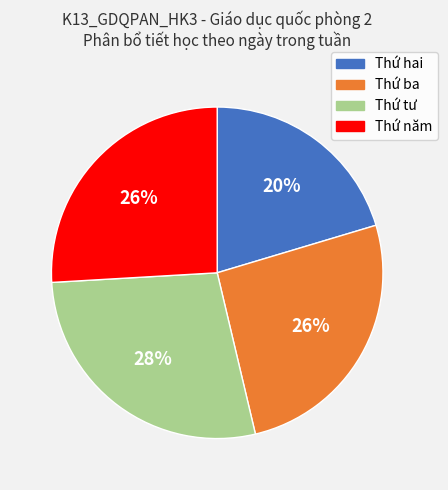

Does Thứ tư account for over 50% of the chart?

No